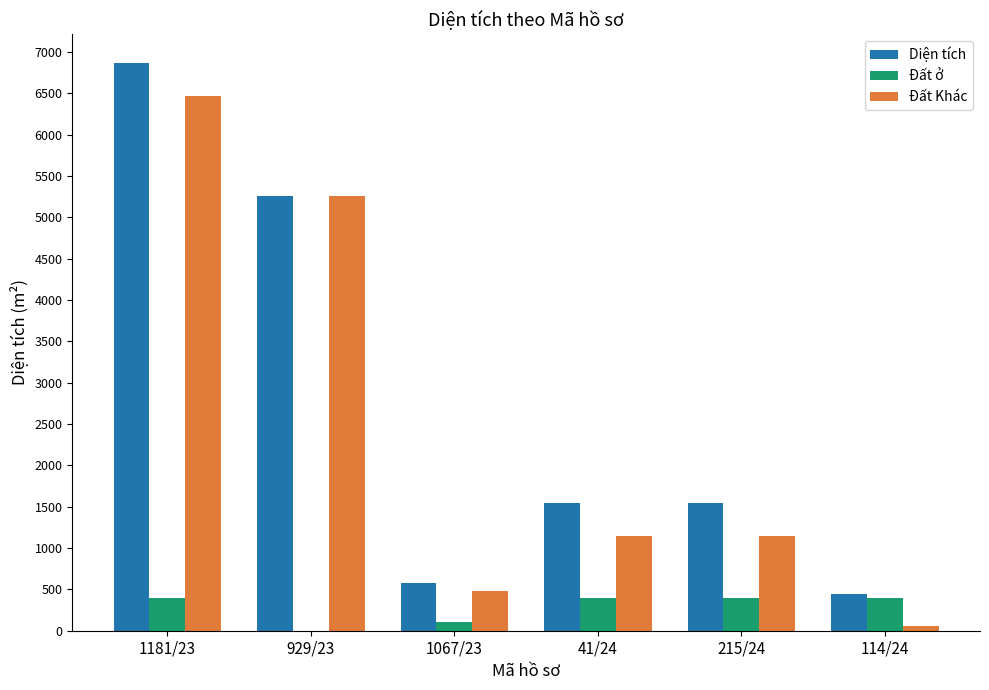

What is the sum of the Đất ở values at 215/24 and 1181/23?

800.0